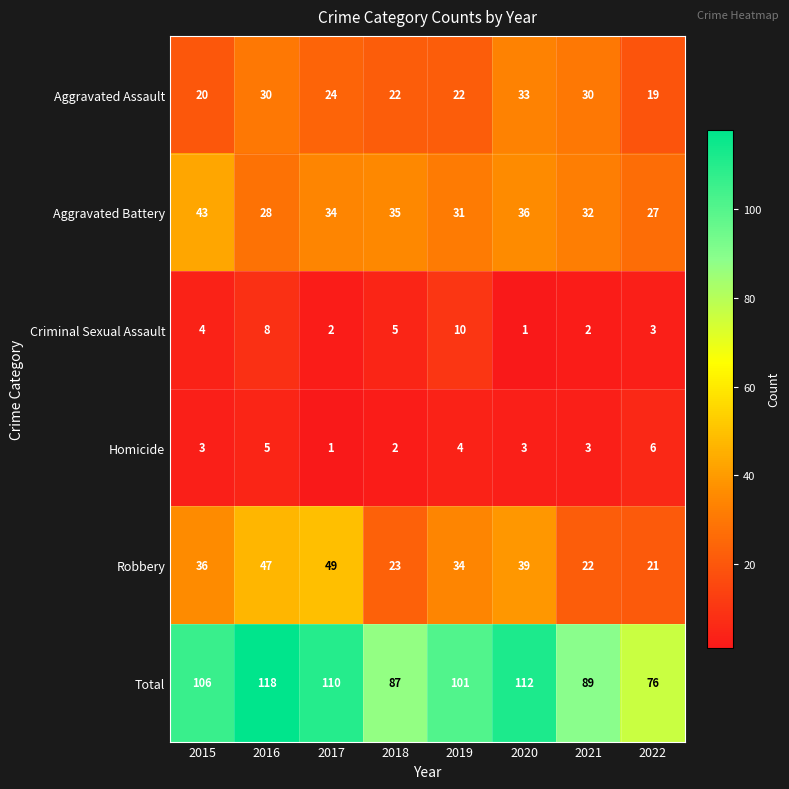

Rank the series at 2015 from lowest to highest value.

Homicide, Criminal Sexual Assault, Aggravated Assault, Robbery, Aggravated Battery, Total